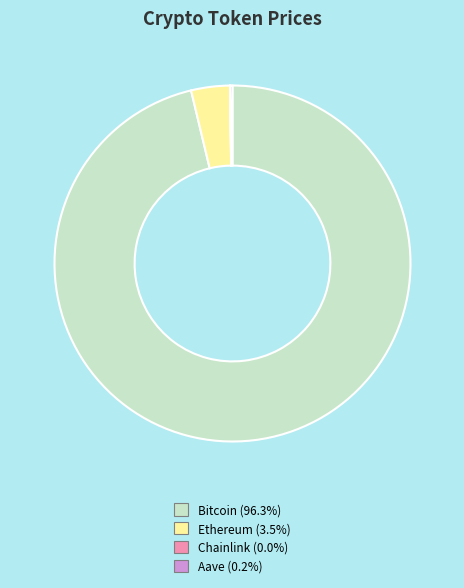

Is there a majority slice in this chart?

Yes